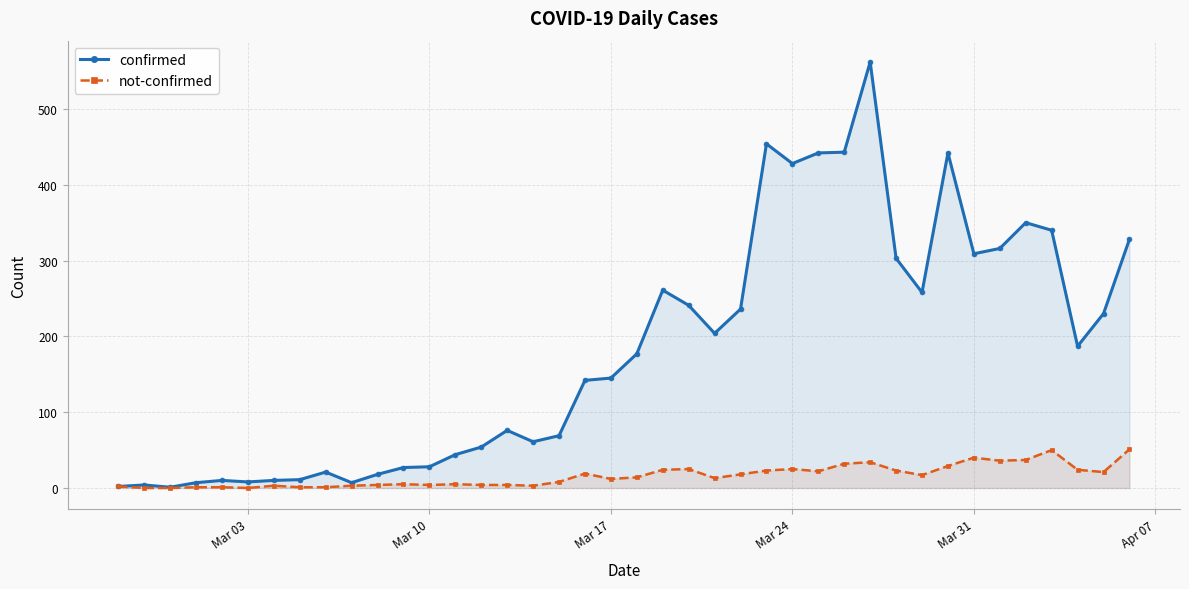

What is the difference between the maximum and minimum values in the not-confirmed series?

51